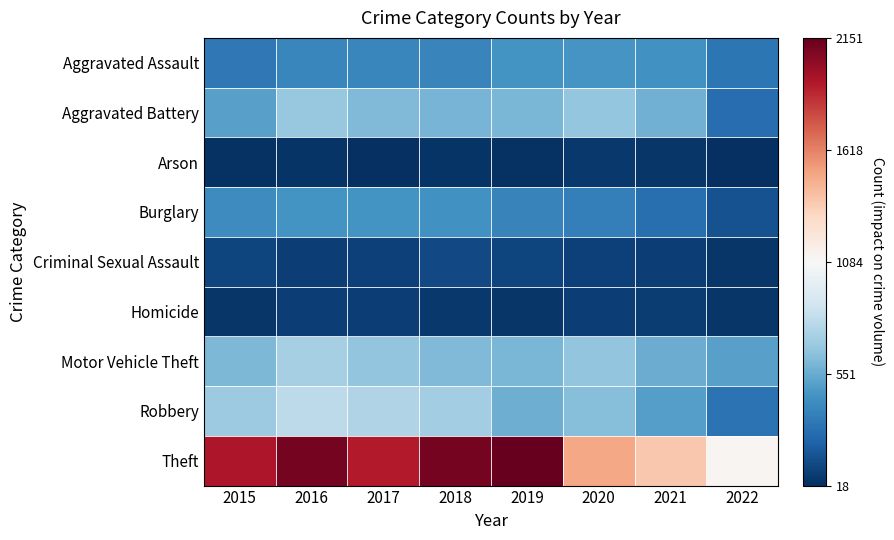

What is the minimum value shown in the chart?

18